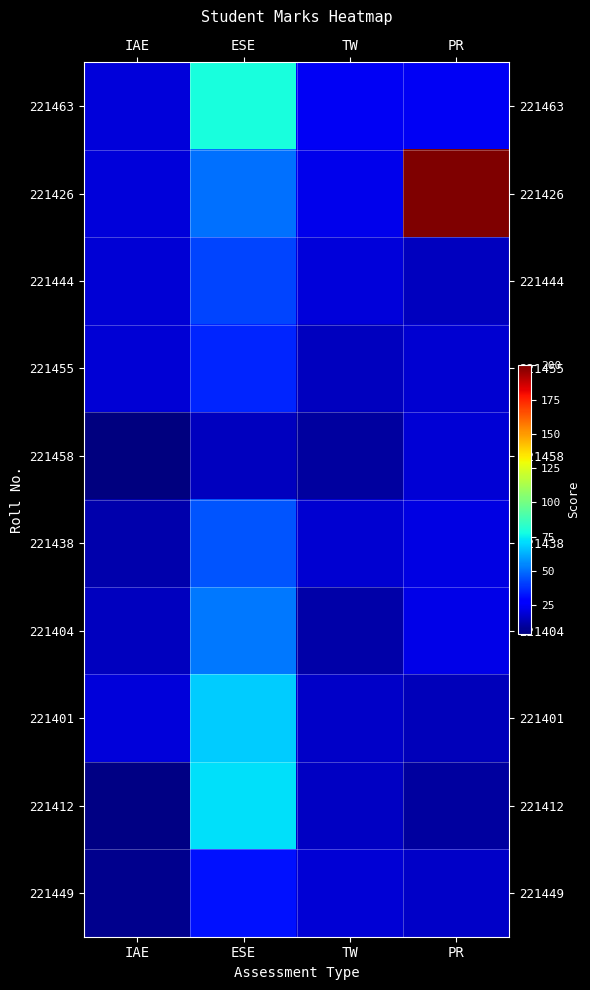

Between ESE and TW, which series saw the biggest shift?

221412